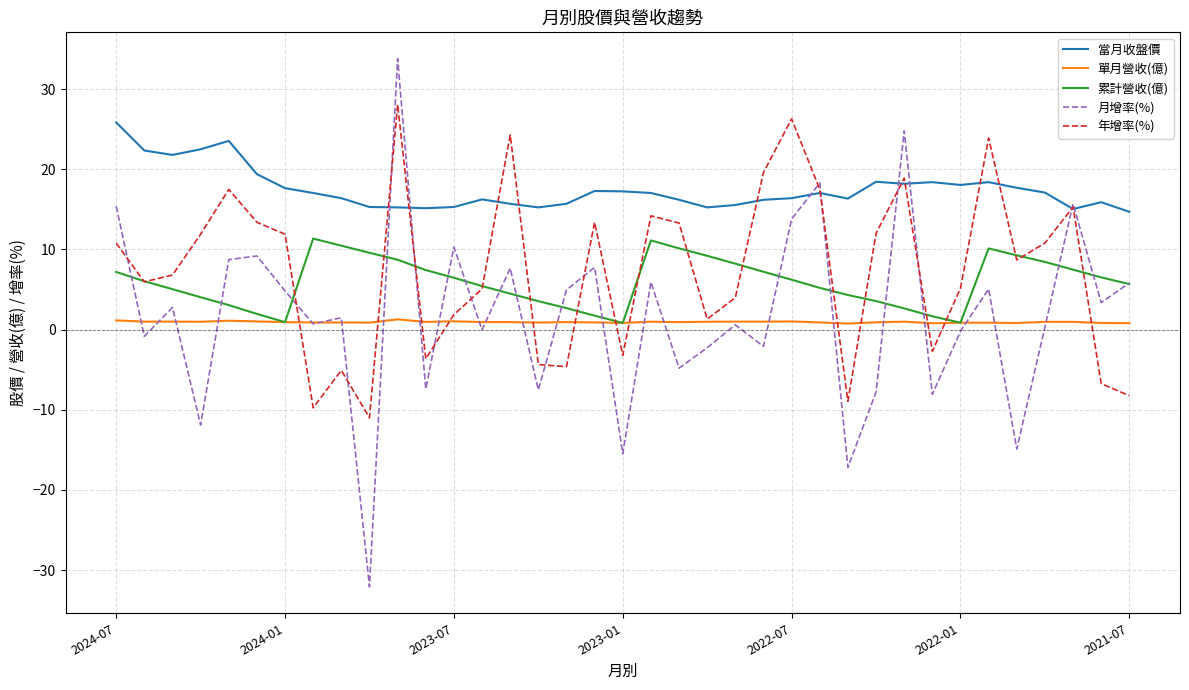

What is the highest value of the 累計營收(億) series?

11.4